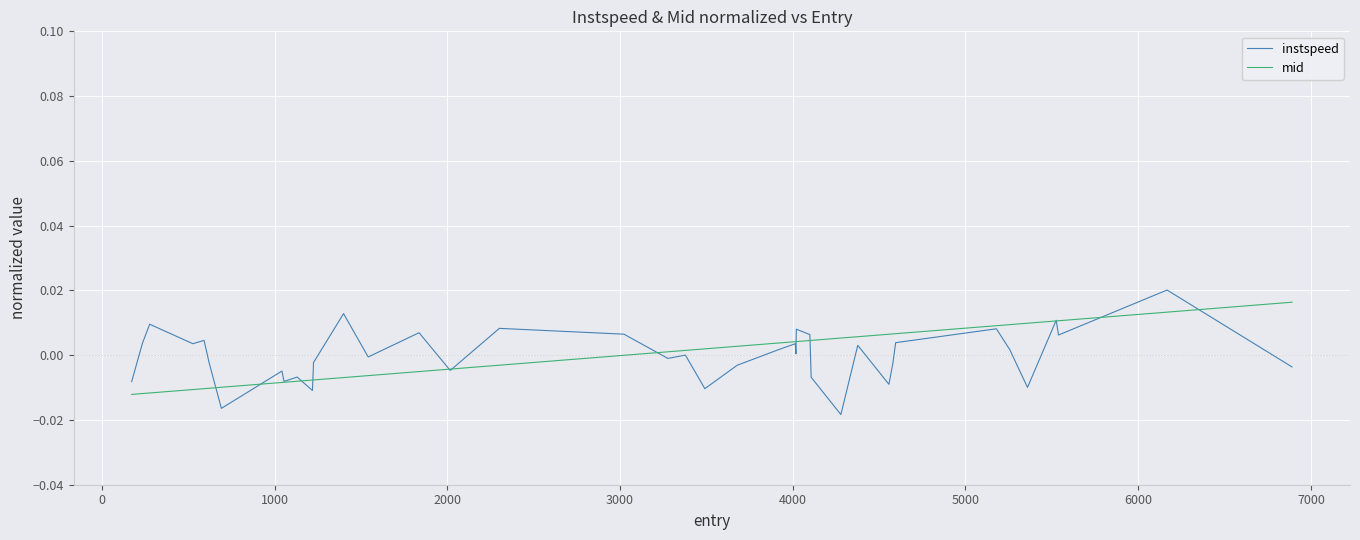

Which series has the largest range (max minus min)?

instspeed